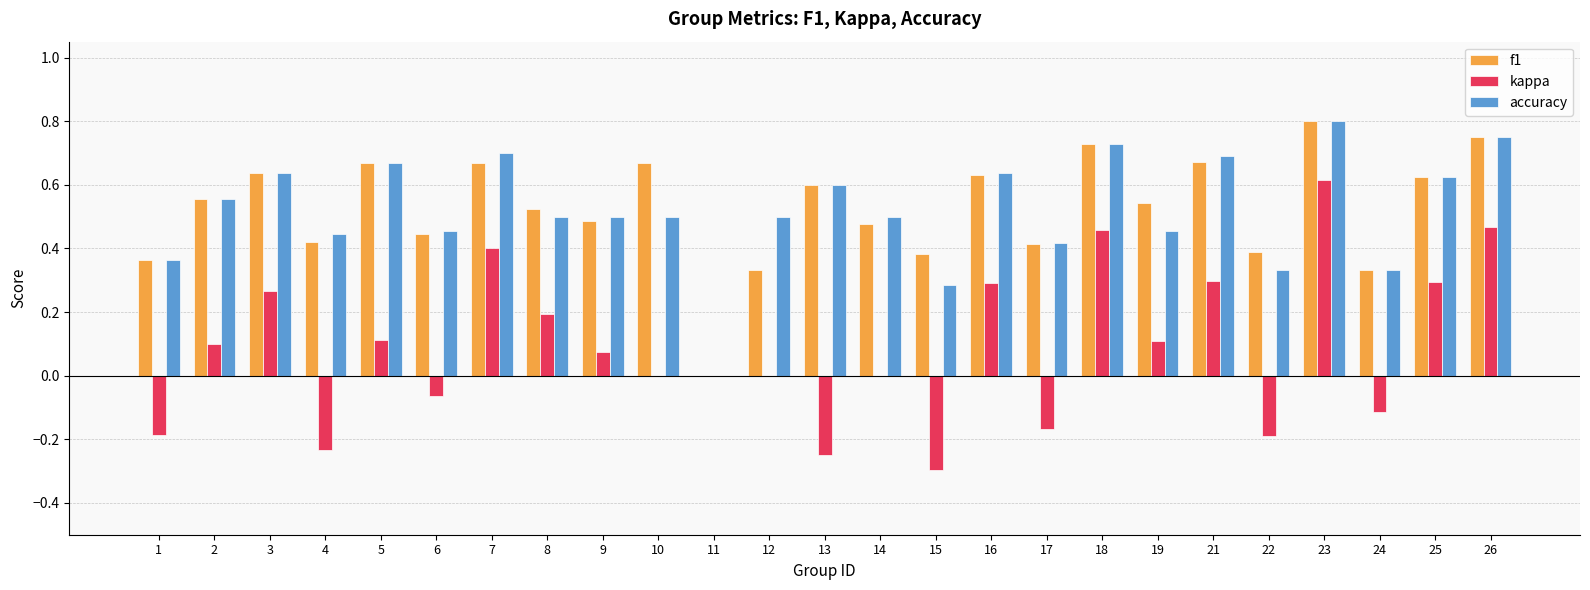

At which category is the sum across all series the highest?

23